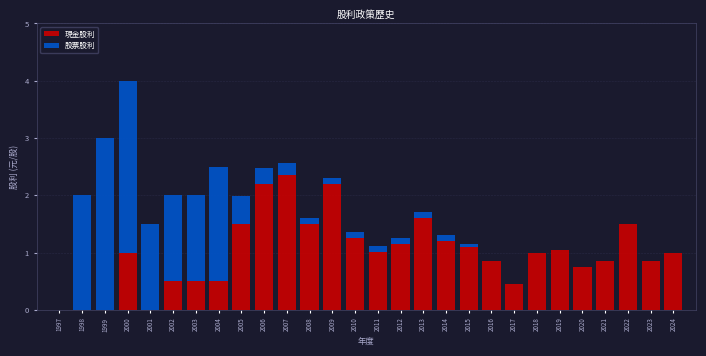

The value of 現金股利 at 2013 is 2.3. True or false?

False